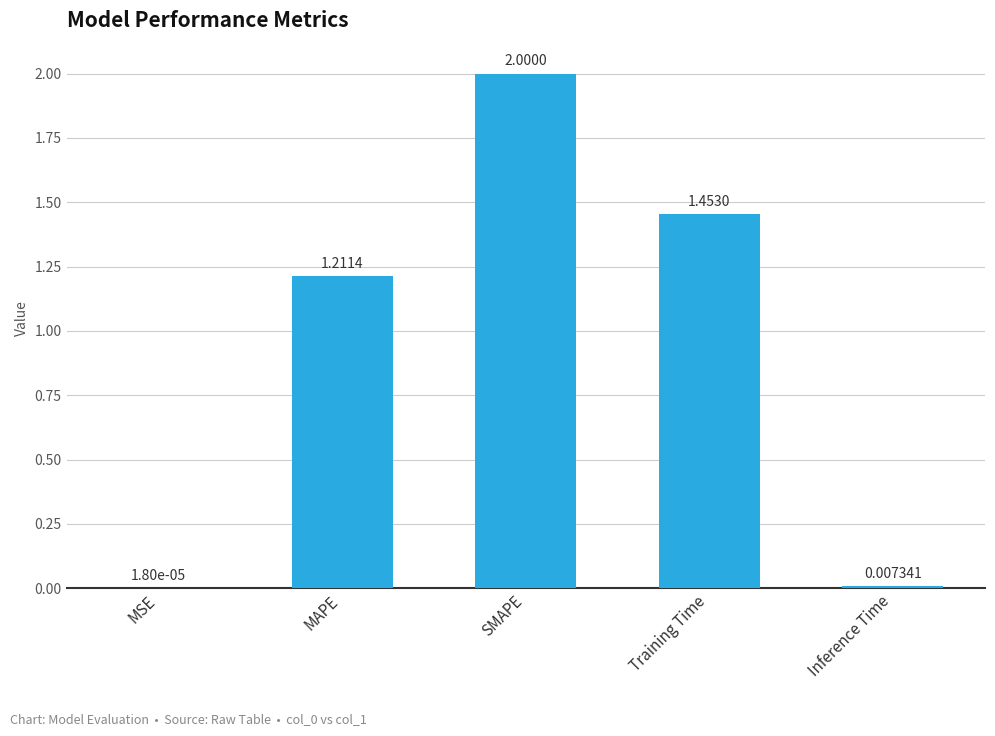

At which label does the data first exceed 1?

MAPE